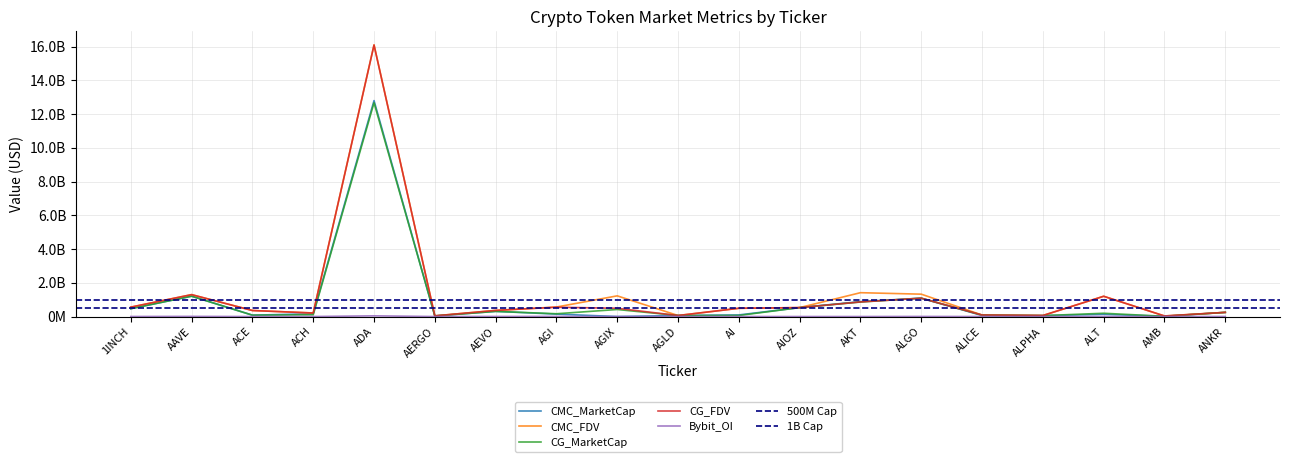

Does the chart have visible grid lines?

Yes